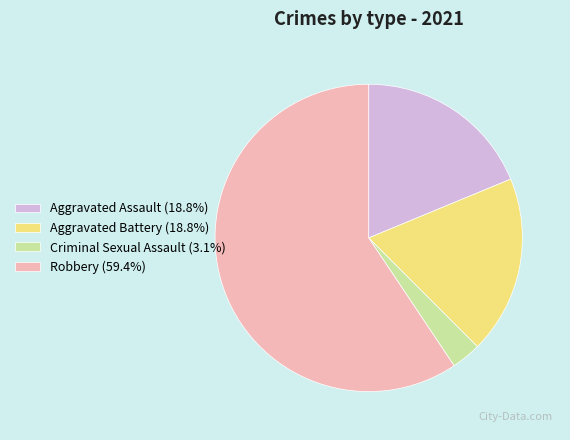

Does Aggravated Assault (18.8%) account for over 50% of the chart?

No